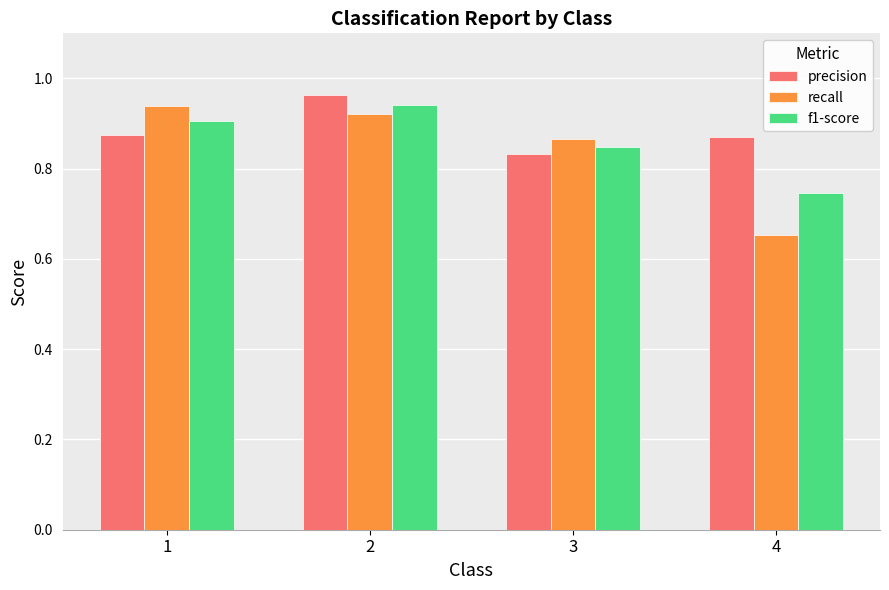

True or false: recall has a value of 1.5 at 3.

False